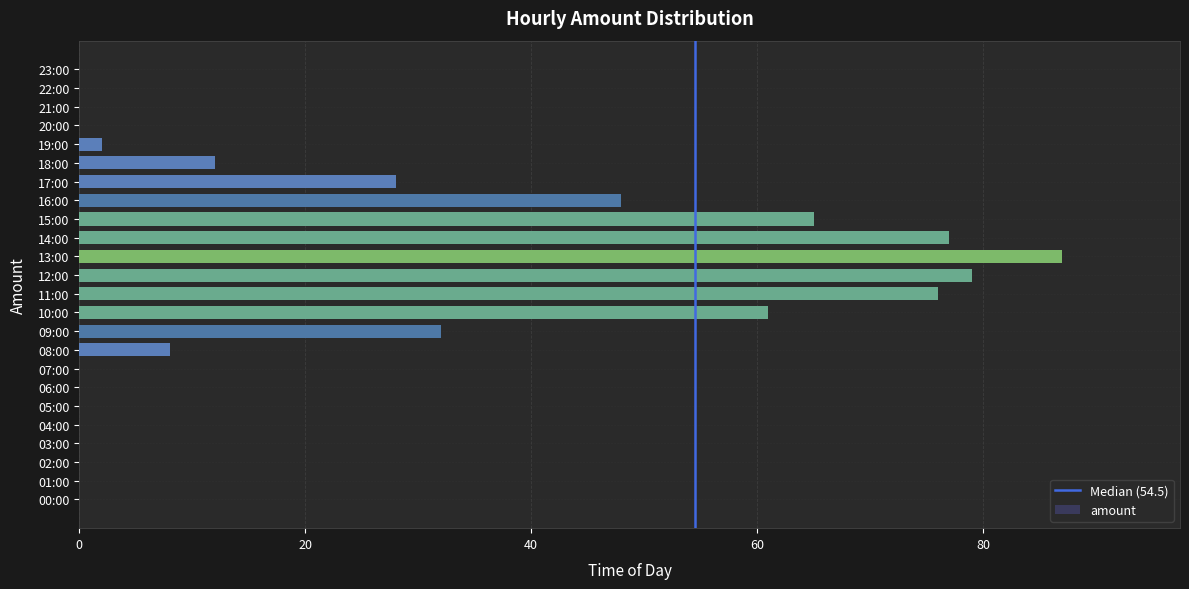

Is it true that the value at 21:00 is -50?

False